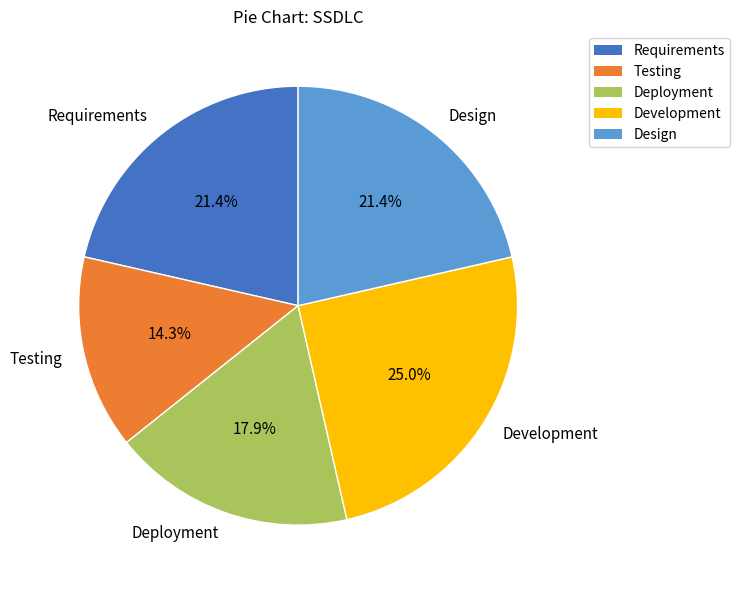

Approximately how many times larger is the value at Deployment compared to Design?

0.8